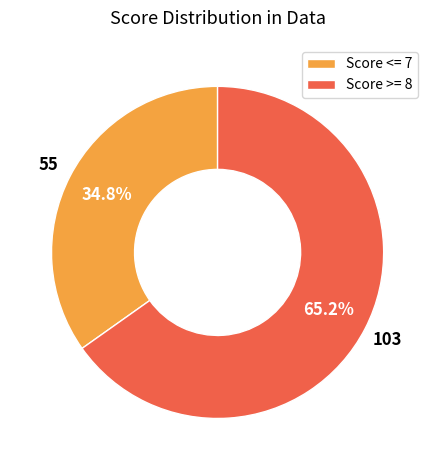

How many slices are in this pie chart?

2